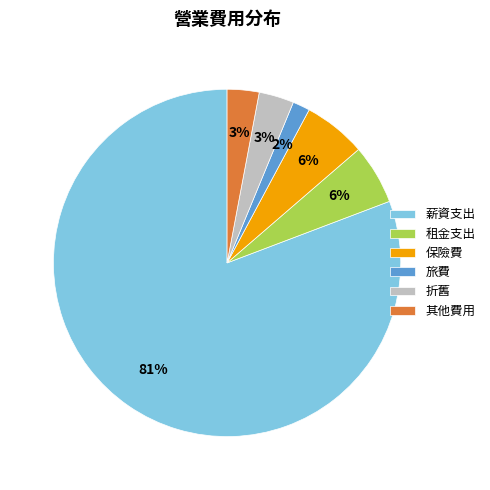

Is it true that 薪資支出 is 81% of the pie?

True